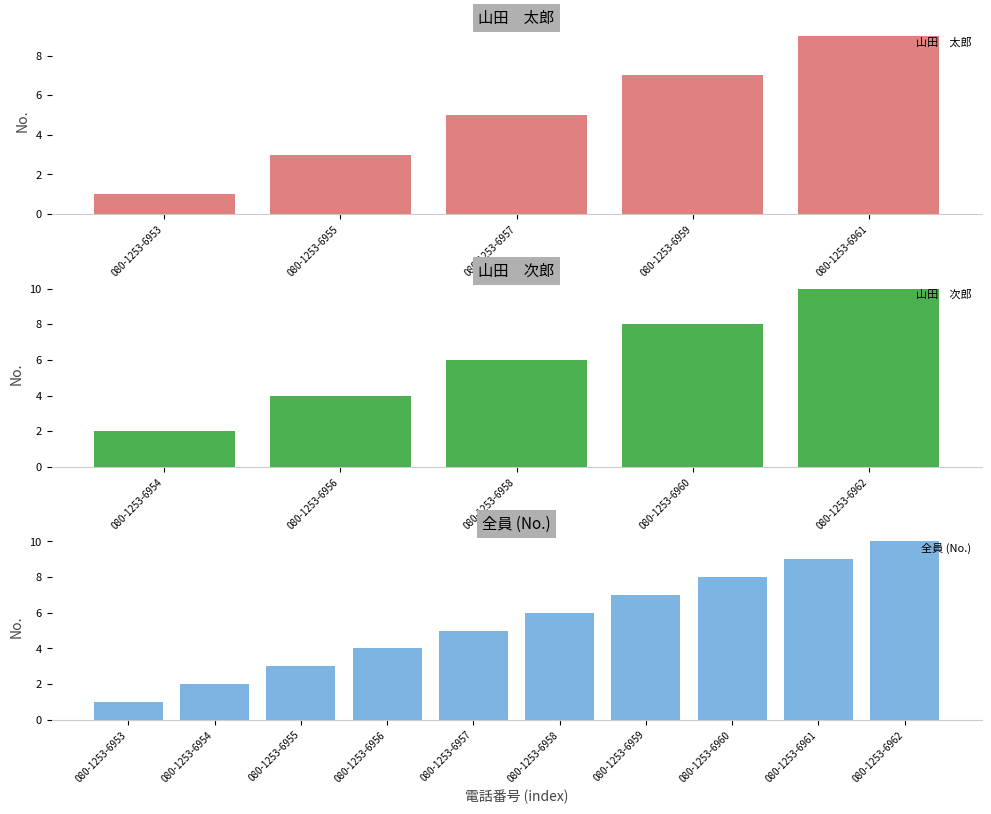

What is the sum of all 全員 (No.) values?

55